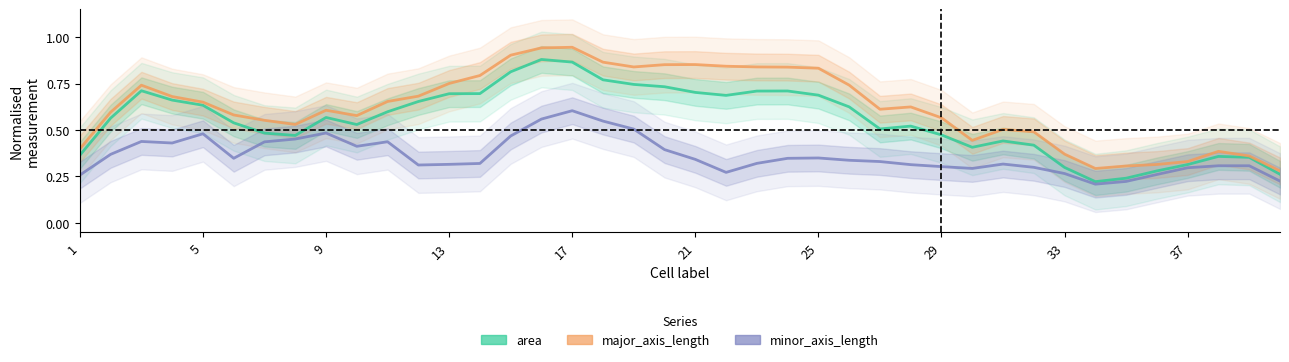

What is the total value across all series at 35?

0.9